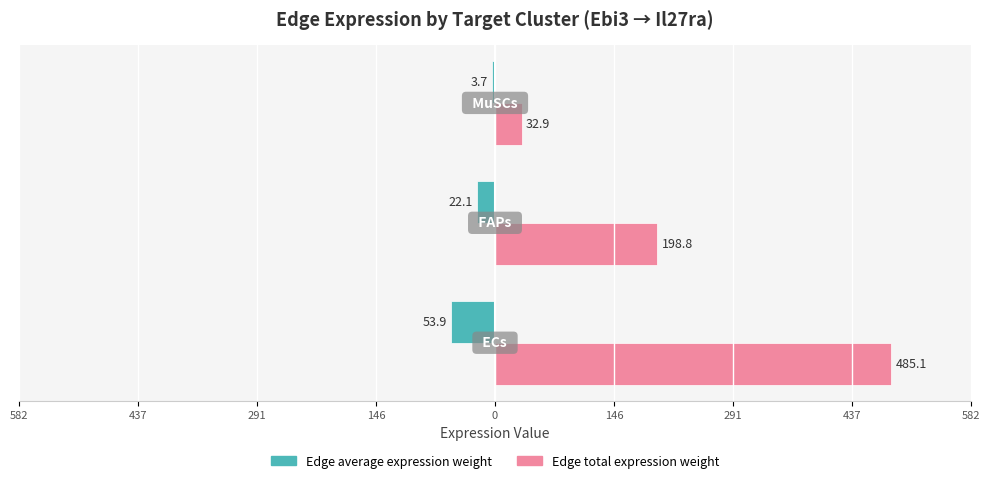

What are all the series names shown in the legend?

Edge average expression weight, Edge total expression weight